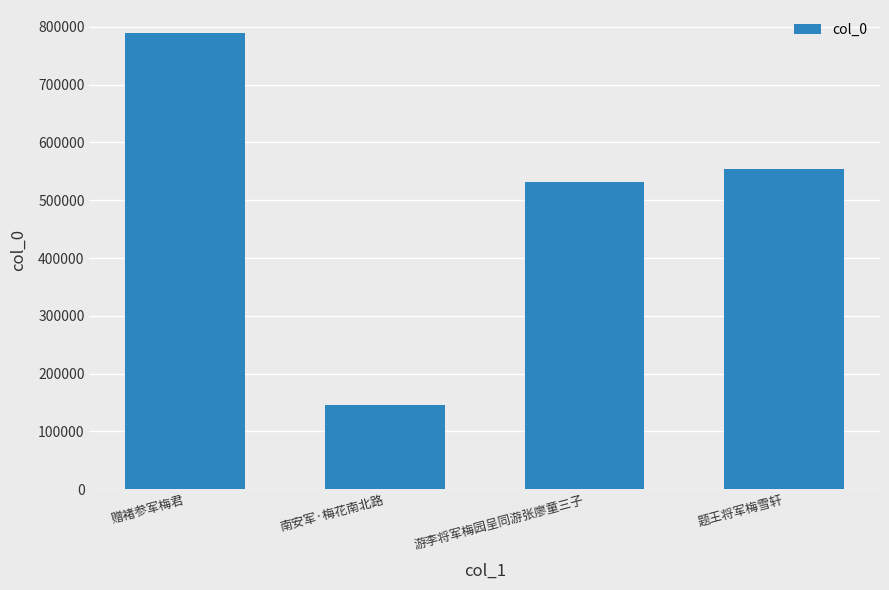

What is the smallest value displayed?

146273